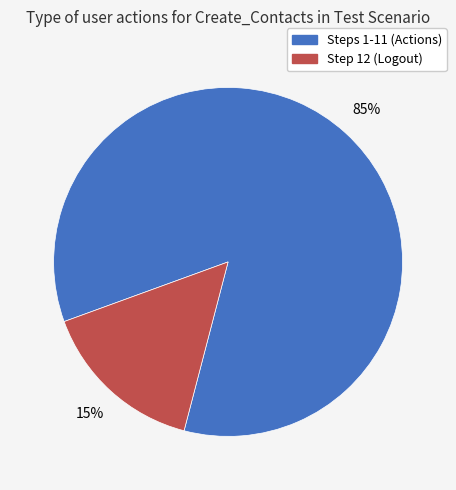

Does any single category account for the majority?

Yes